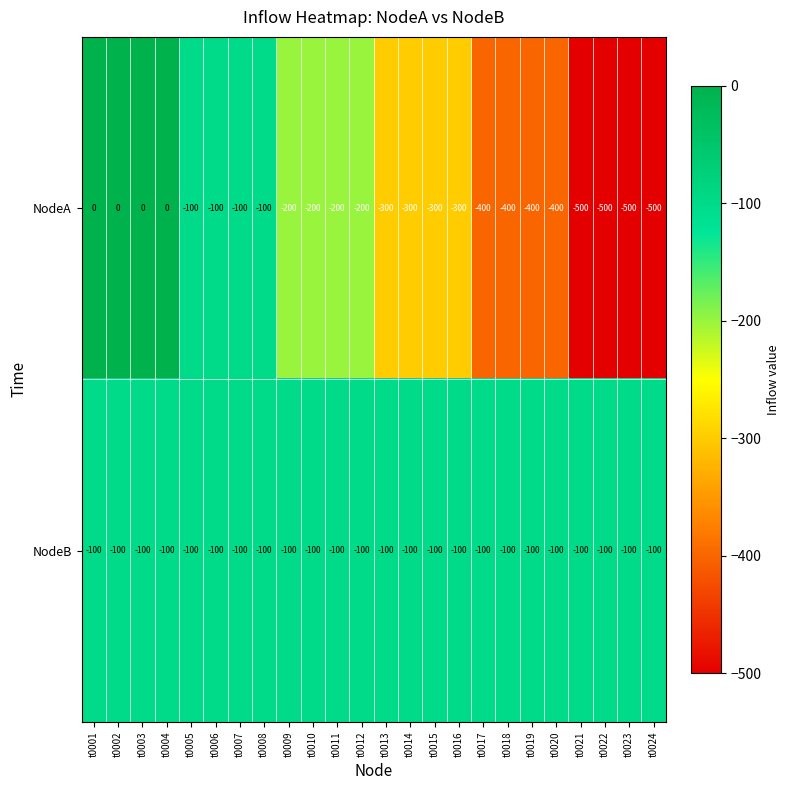

Which series has the largest total across all categories?

NodeB